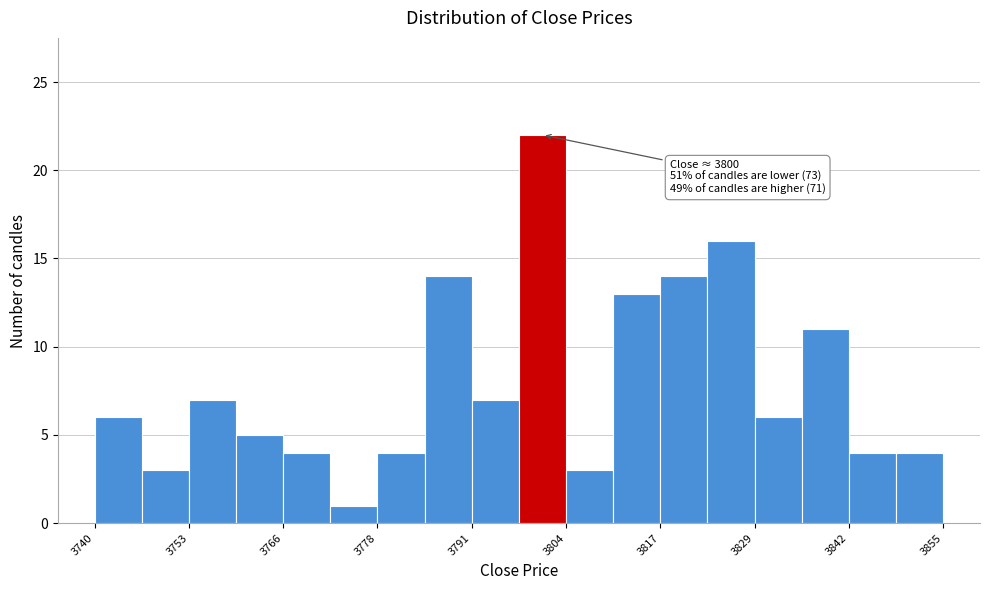

Read against the x-axis, roughly where is the centre of the tallest bar?

3800